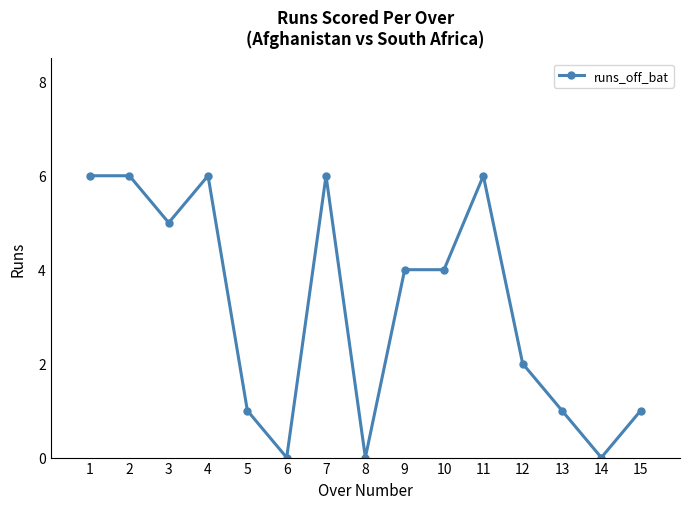

How many values are below 4?

7